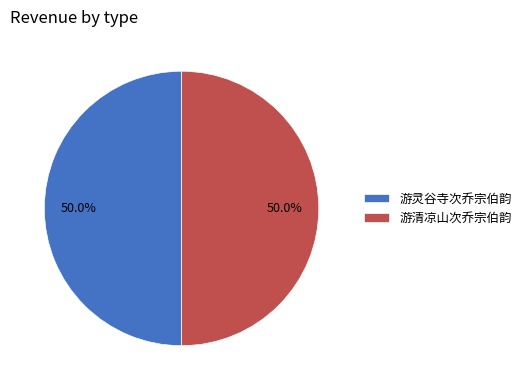

What is the total percentage of 游灵谷寺次乔宗伯韵 and 游清凉山次乔宗伯韵?

100.0%